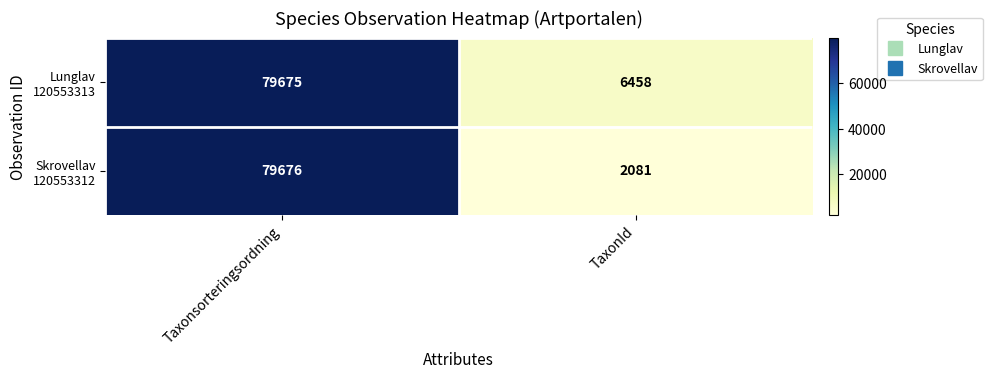

What is the total value across all series at TaxonId?

8539